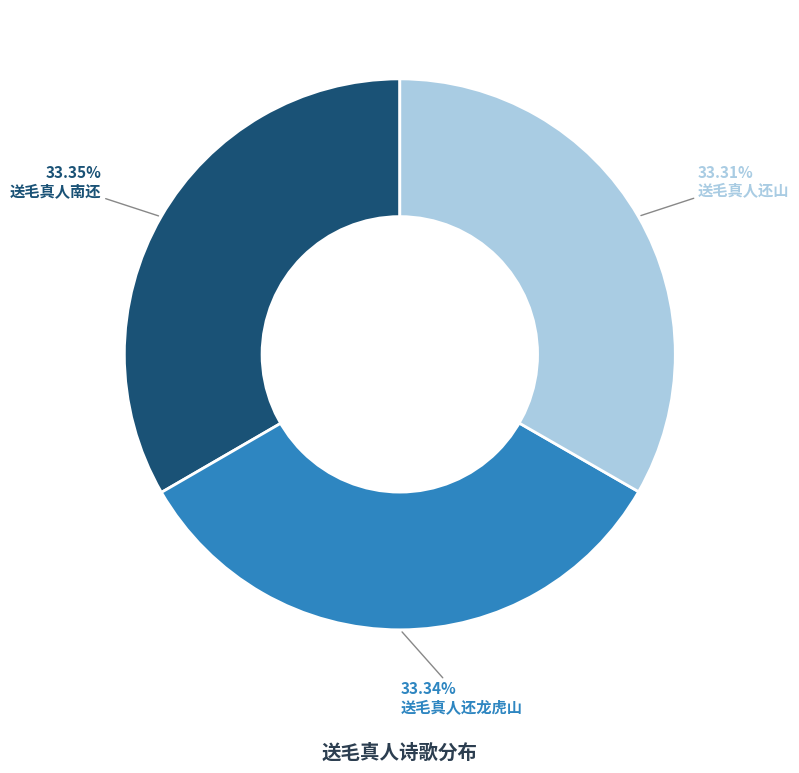

Does 送毛真人还山 account for over 50% of the chart?

No